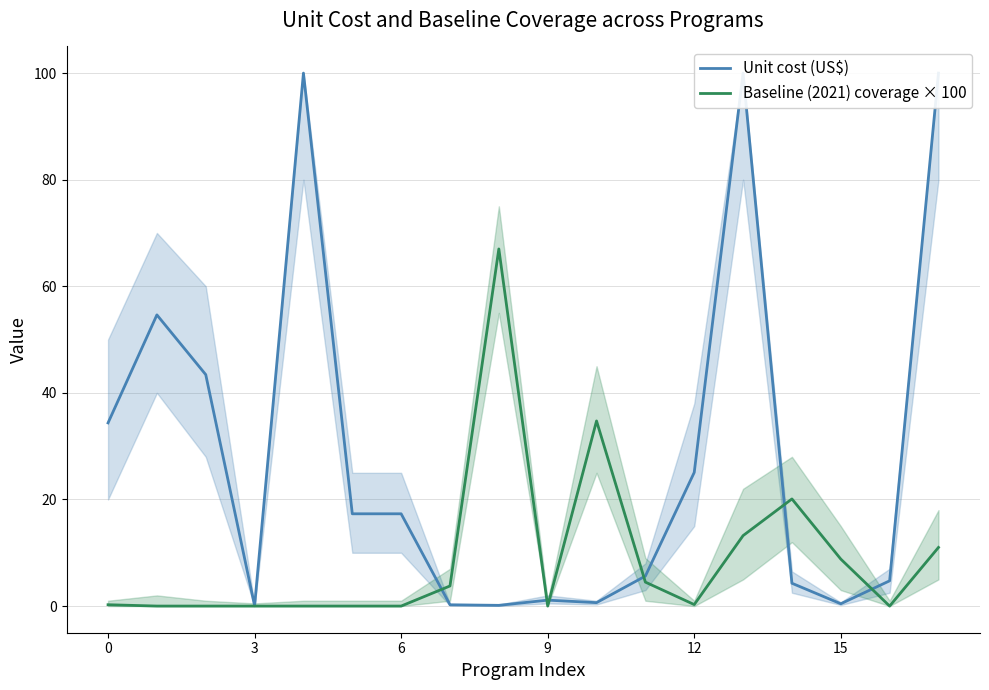

What is the label of the 5th point from the right?

13